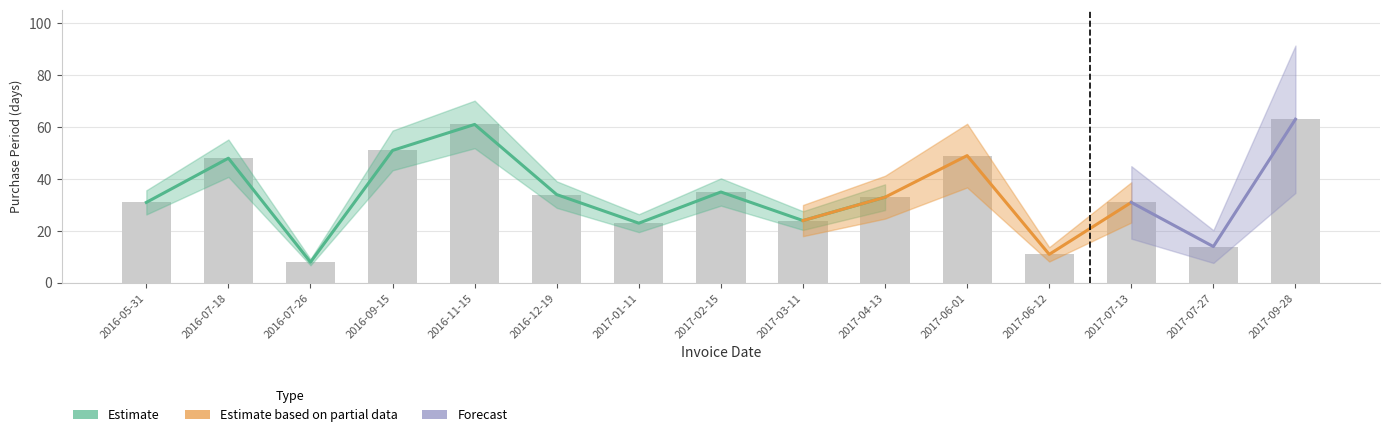

Reading left to right, extract all data points from this chart.

31	48	8	51	61	34	23	35	24	33	49	11	31	14	63